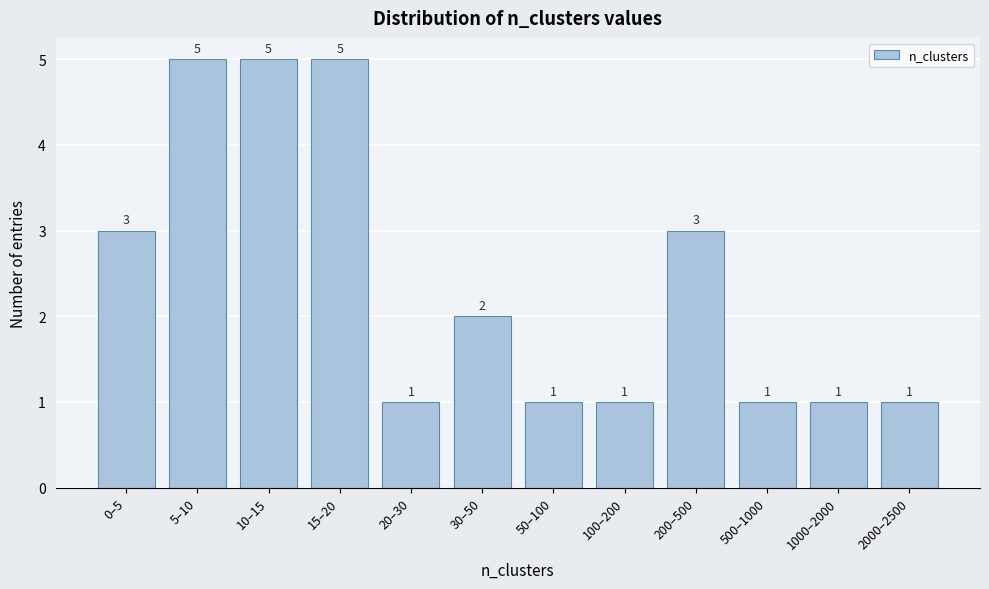

Reading left to right, transcribe all the data shown in this chart.

3	5	5	5	1	2	1	1	3	1	1	1